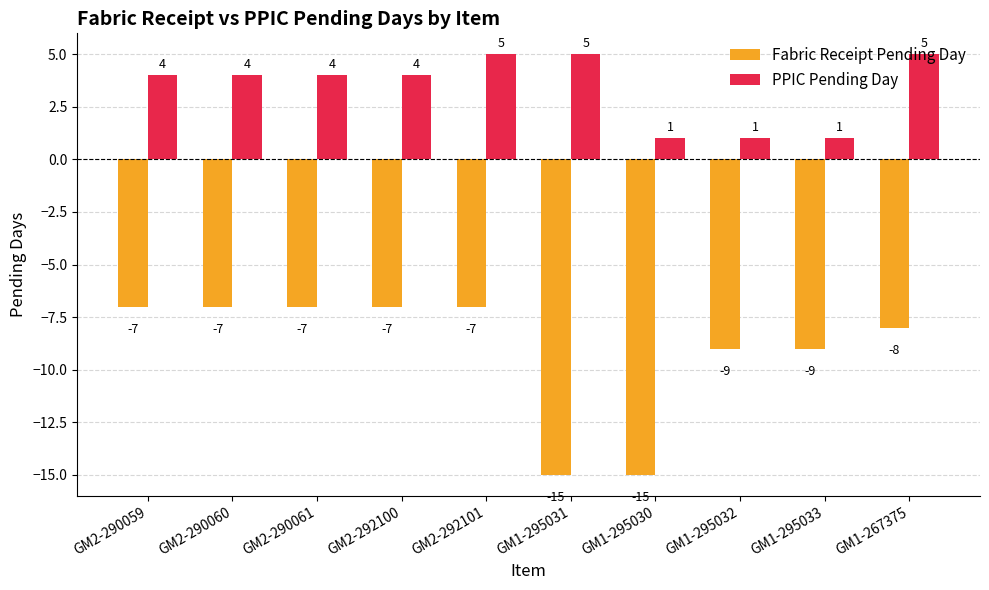

At how many categories does at least one series exceed -3?

10